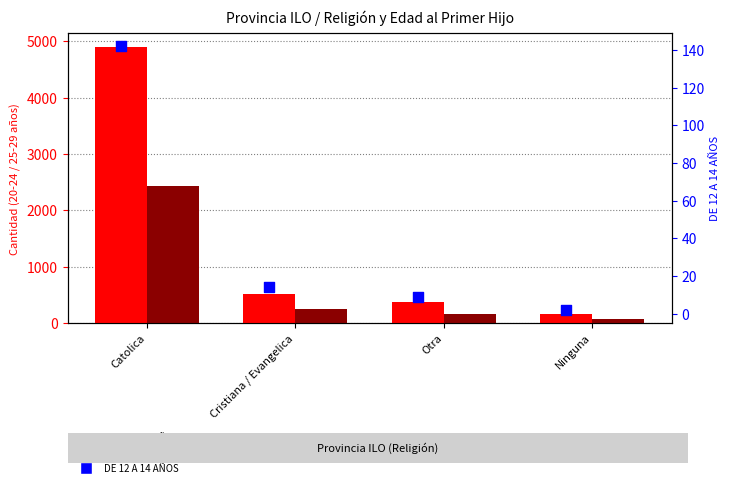

Which series contains the lowest Y value?

DE 12 A 14 AÑOS